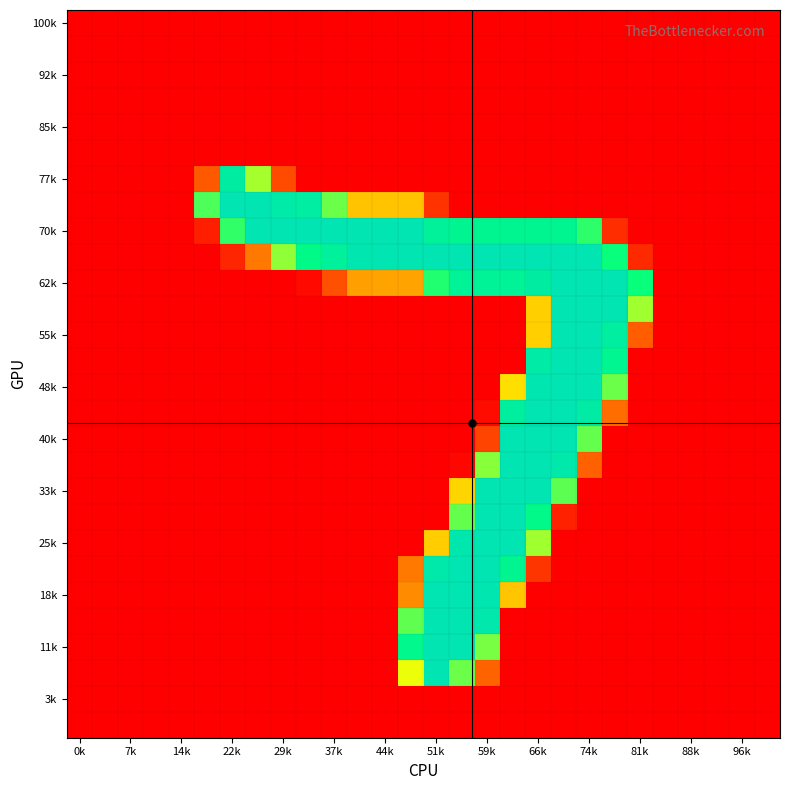

At how many categories does at least one series exceed 145?

18